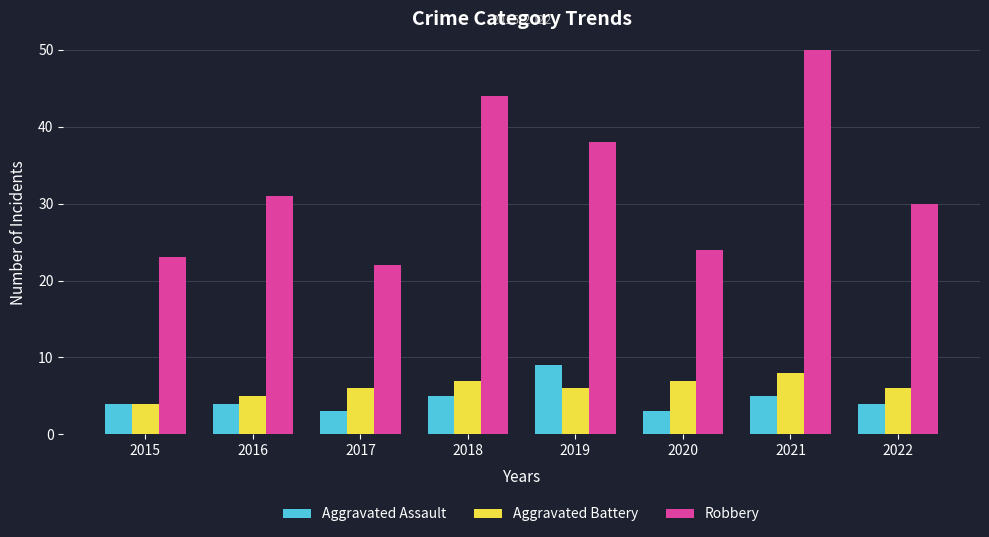

How many bars are there in total?

24